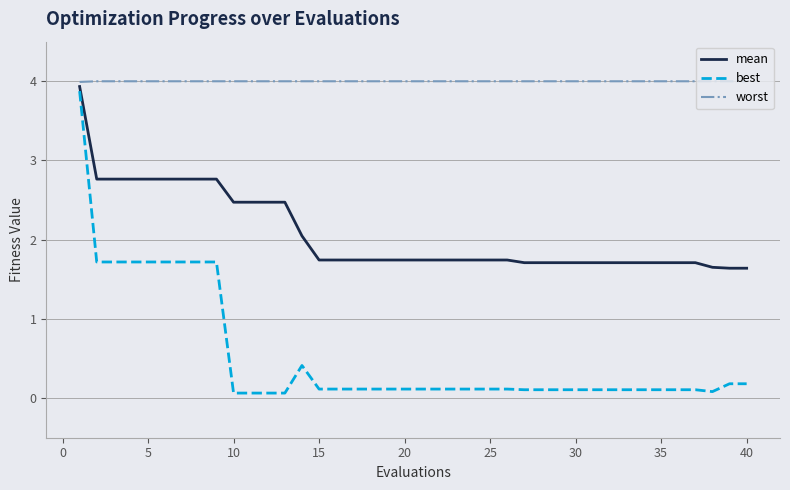

True or false: worst and best intersect in this chart.

False